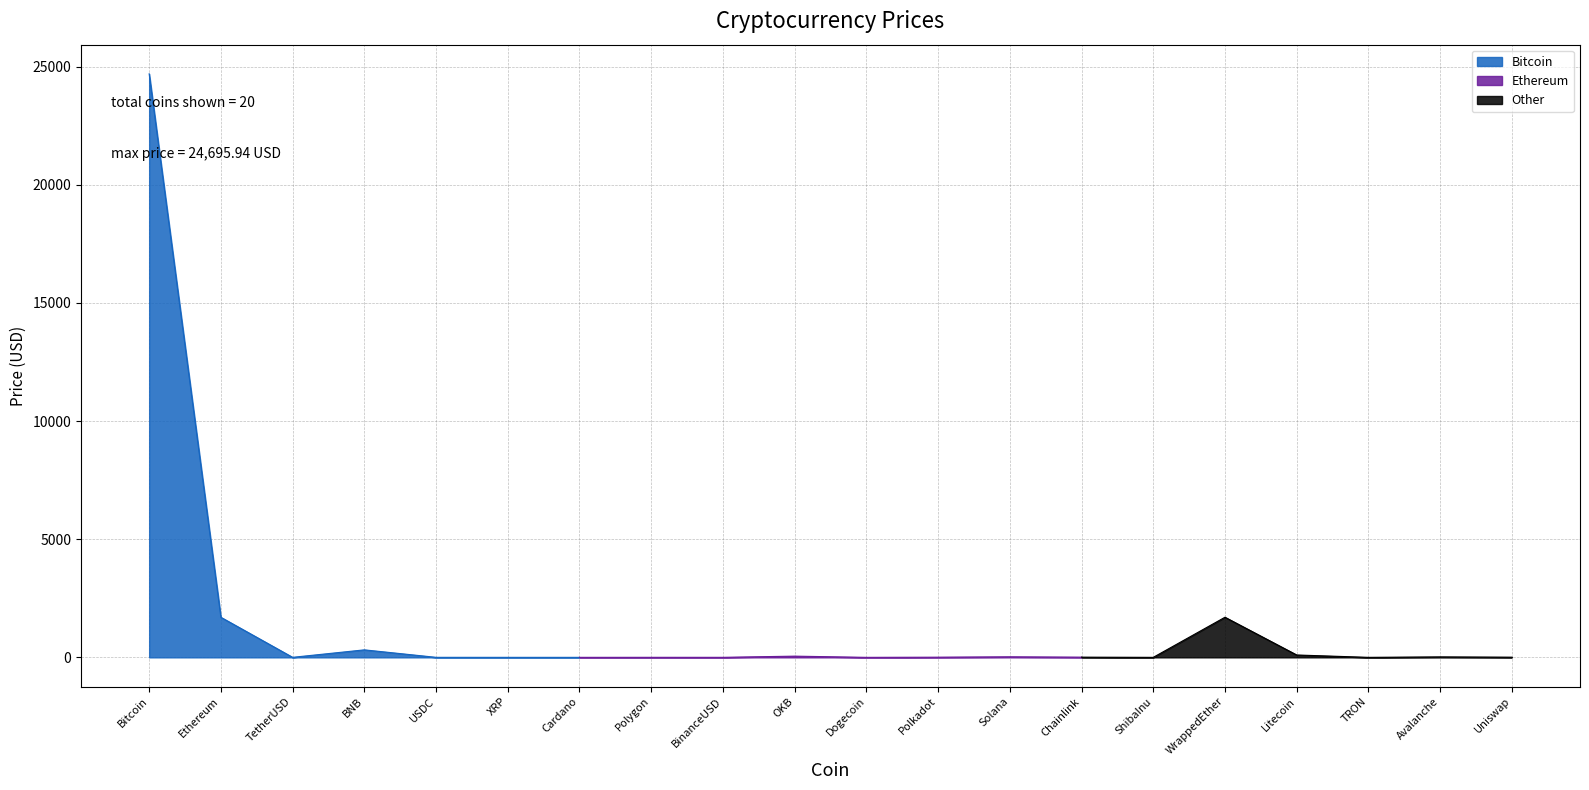

Reading right to left, what are all the values shown in this chart?

7.1	19.8	0.1	100.2	1697.7	0.0	8.2	23.5	7.2	0.1	51.0	1.0	1.5	0.4	0.4	1.0	317.3	1.0	1695.7	24695.9